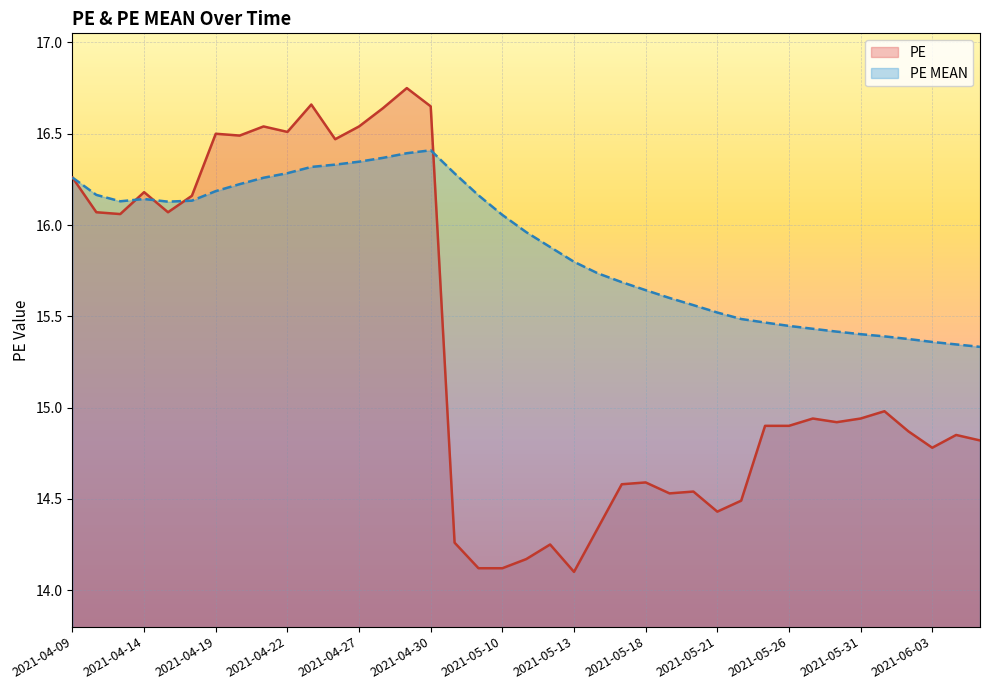

Which series has the largest range (max minus min)?

PE